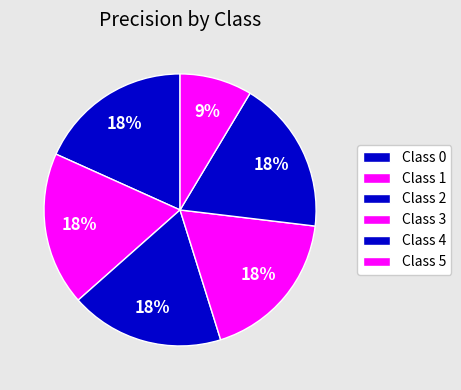

How many slices are in this pie chart?

6